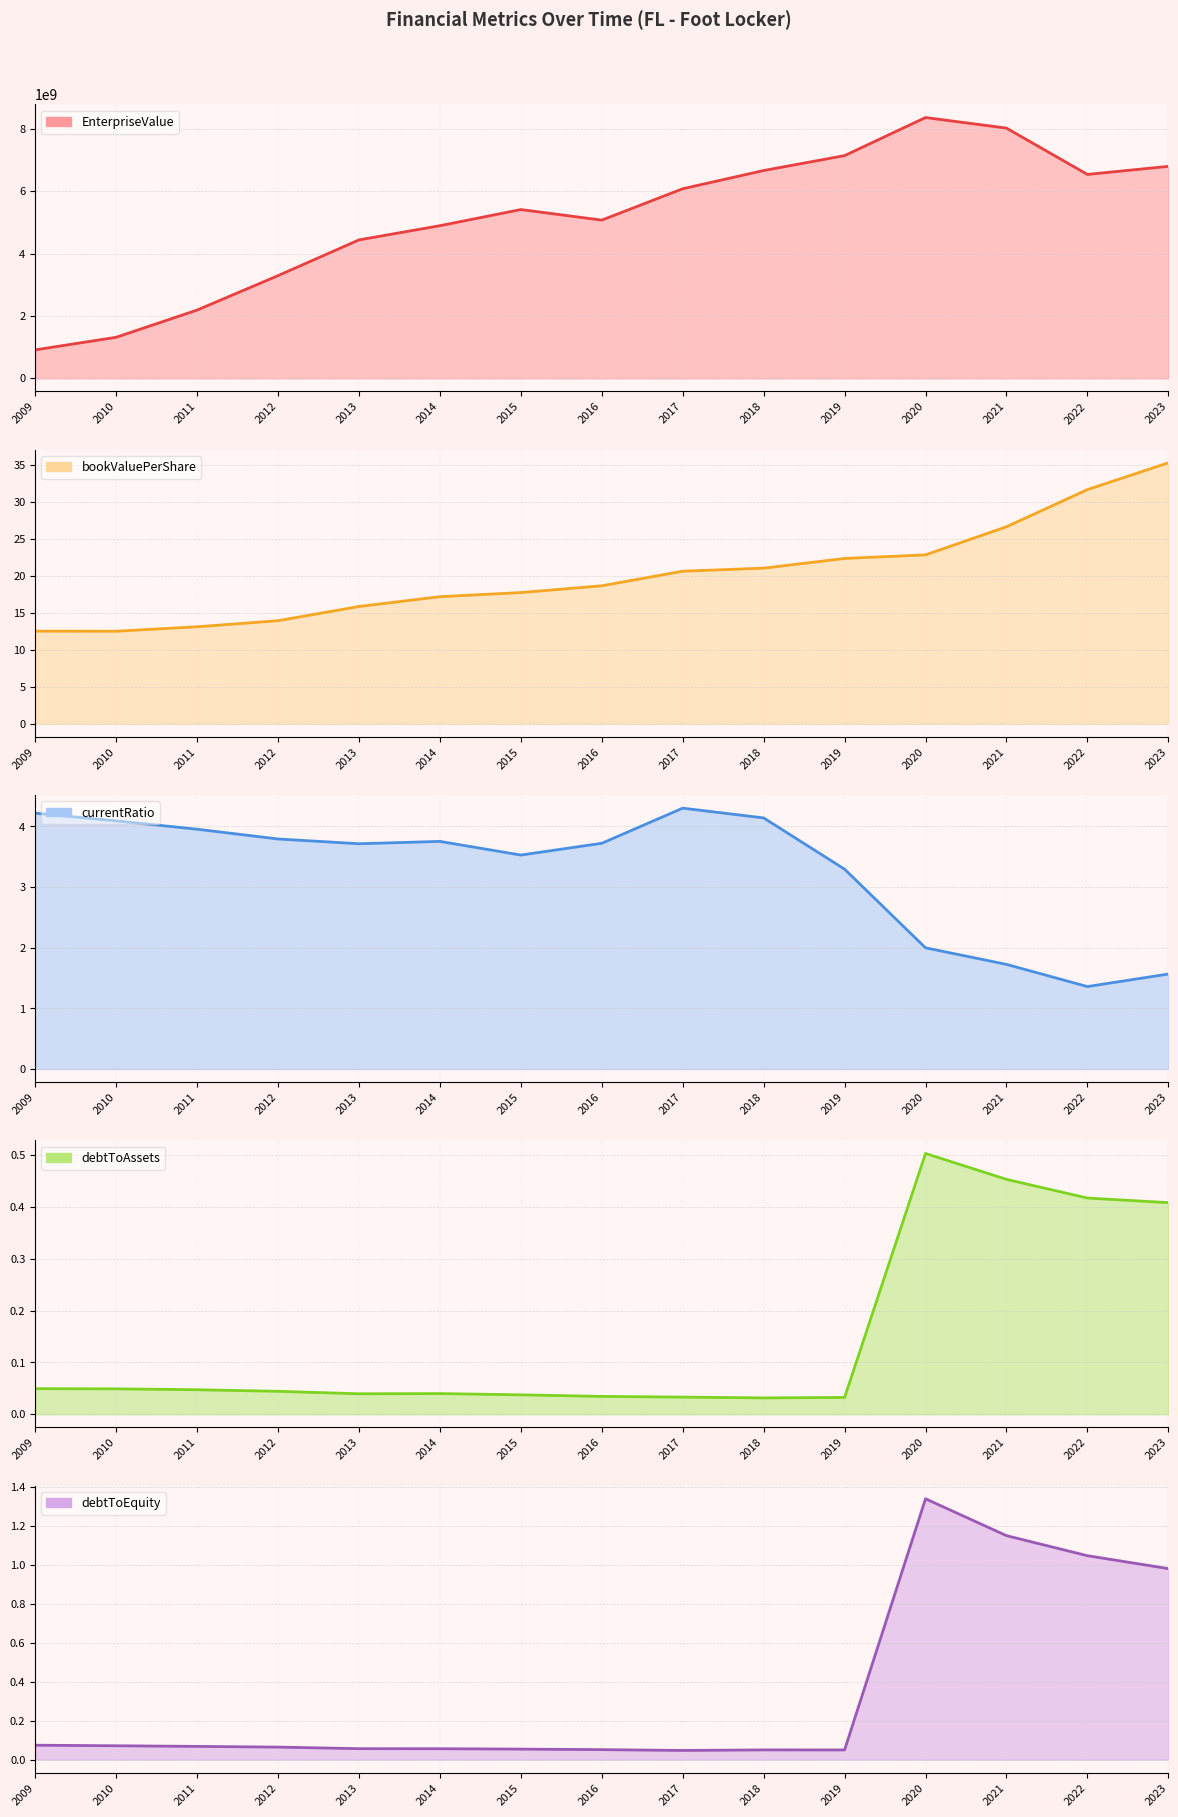

True or false: debtToAssets and debtToEquity intersect in this chart.

False